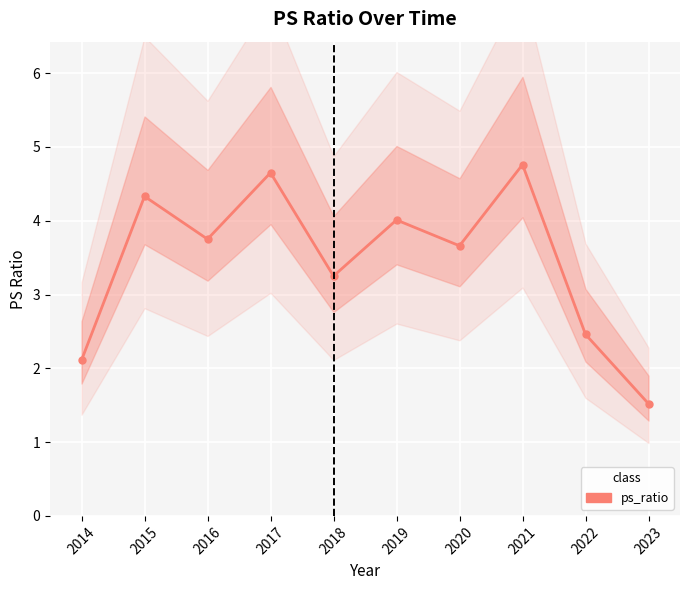

Reading left to right, list all the values displayed in this chart.

2014=2.1	2015=4.3	2016=3.8	2017=4.7	2018=3.2	2019=4.0	2020=3.7	2021=4.8	2022=2.5	2023=1.5